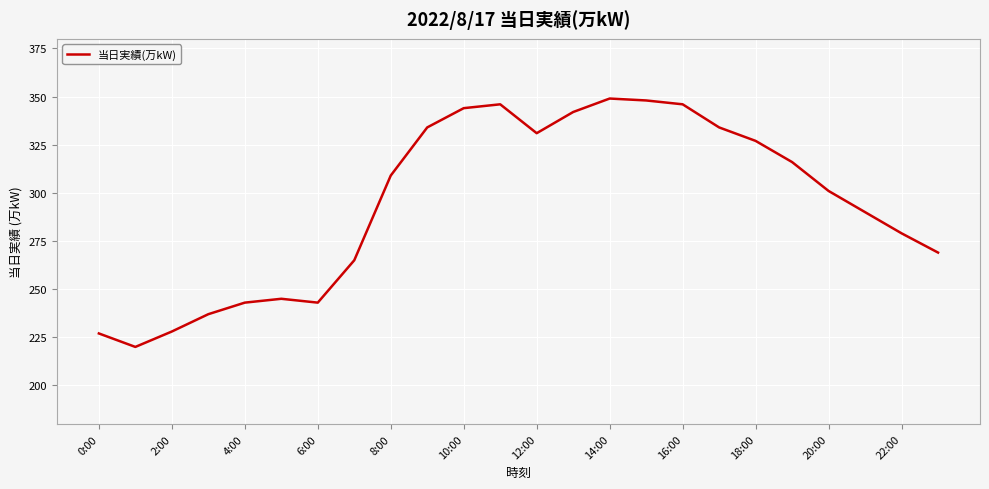

What is the difference between the maximum and minimum values?

129